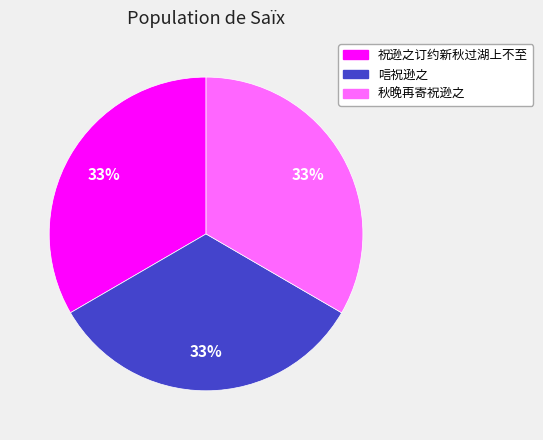

To the nearest percent, what portion does 祝逊之订约新秋过湖上不至 represent?

33%